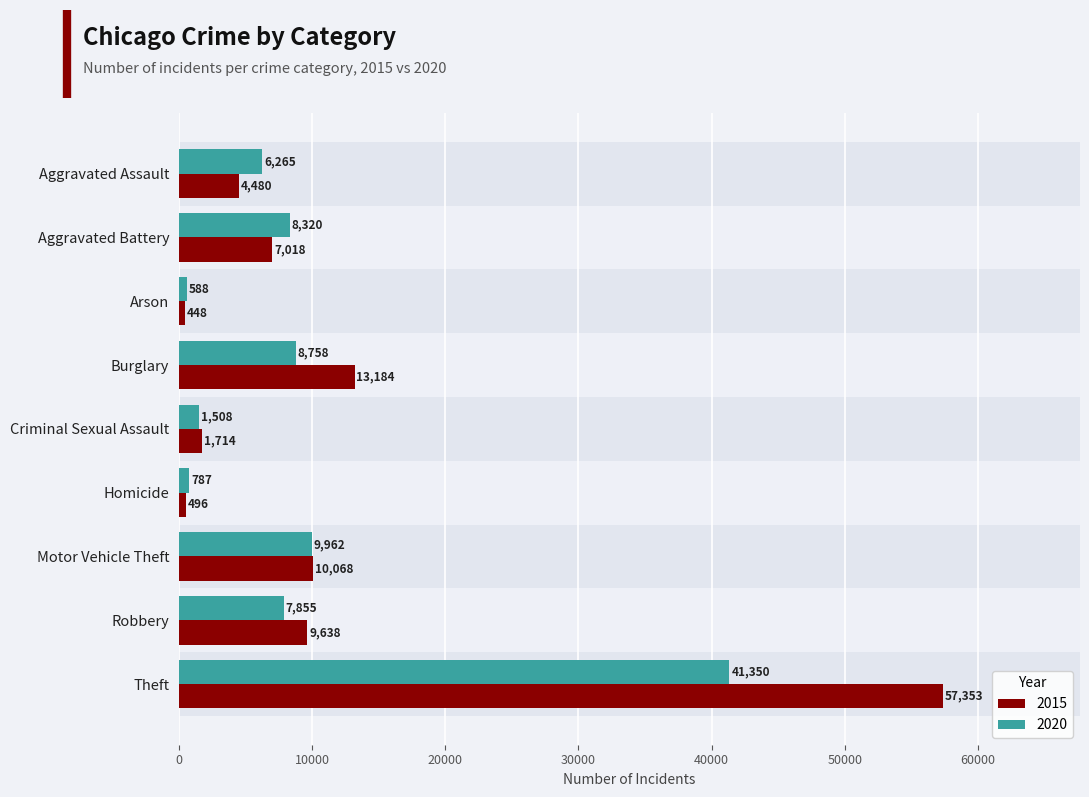

What is the total value across all series at Robbery?

17493